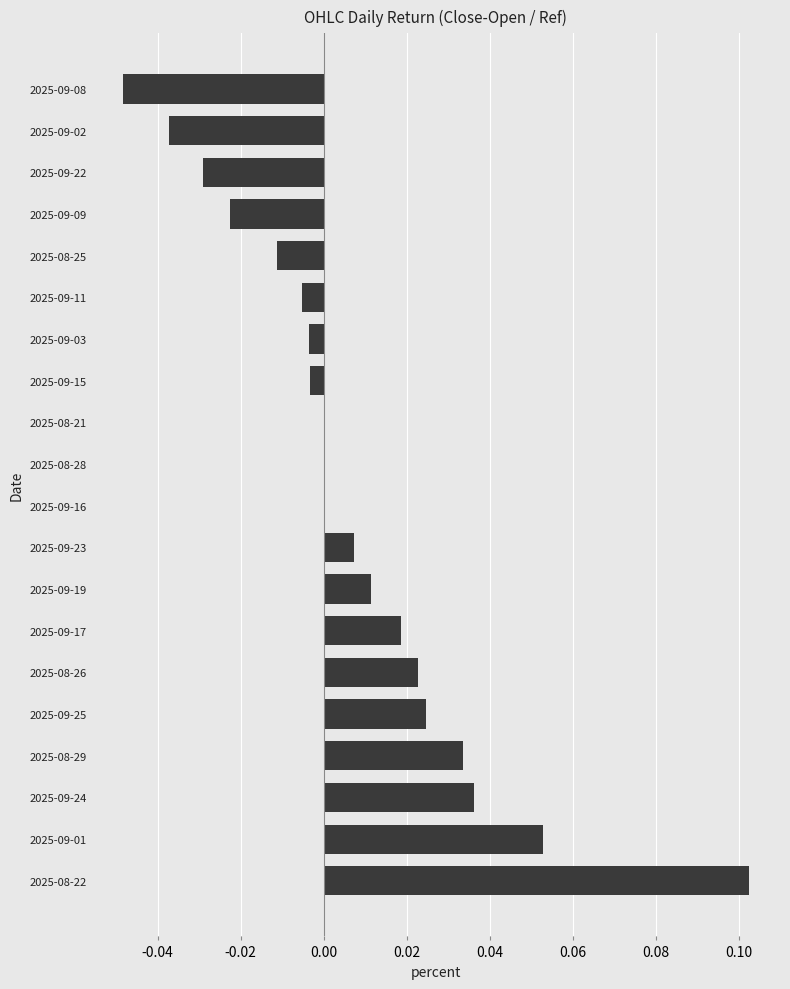

The chart shows a value of 0.0 at 2025-09-25. True or false?

True